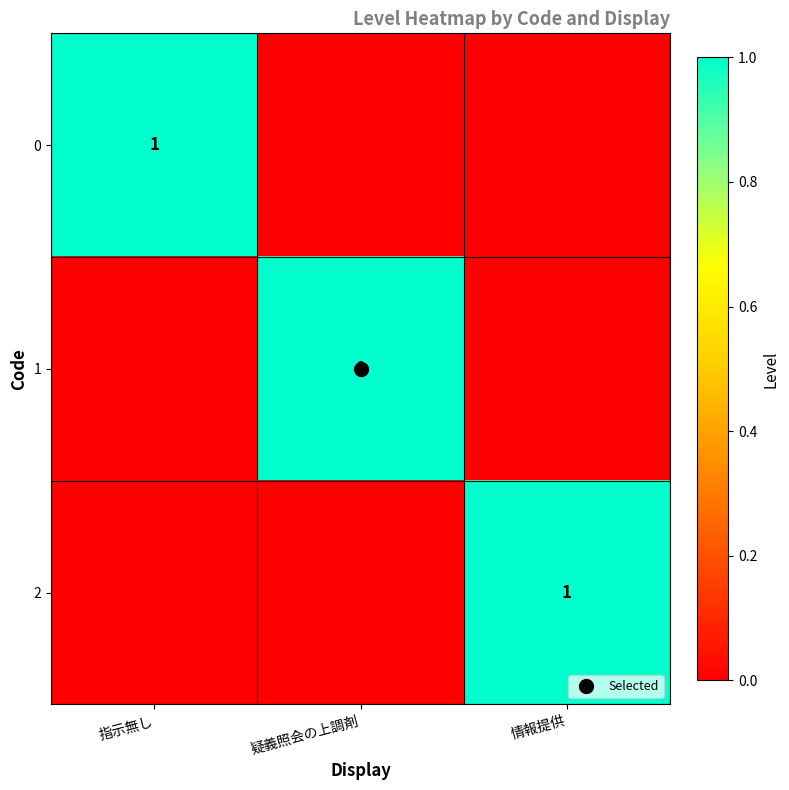

What is the total value across all series at 疑義照会の上調剤?

1